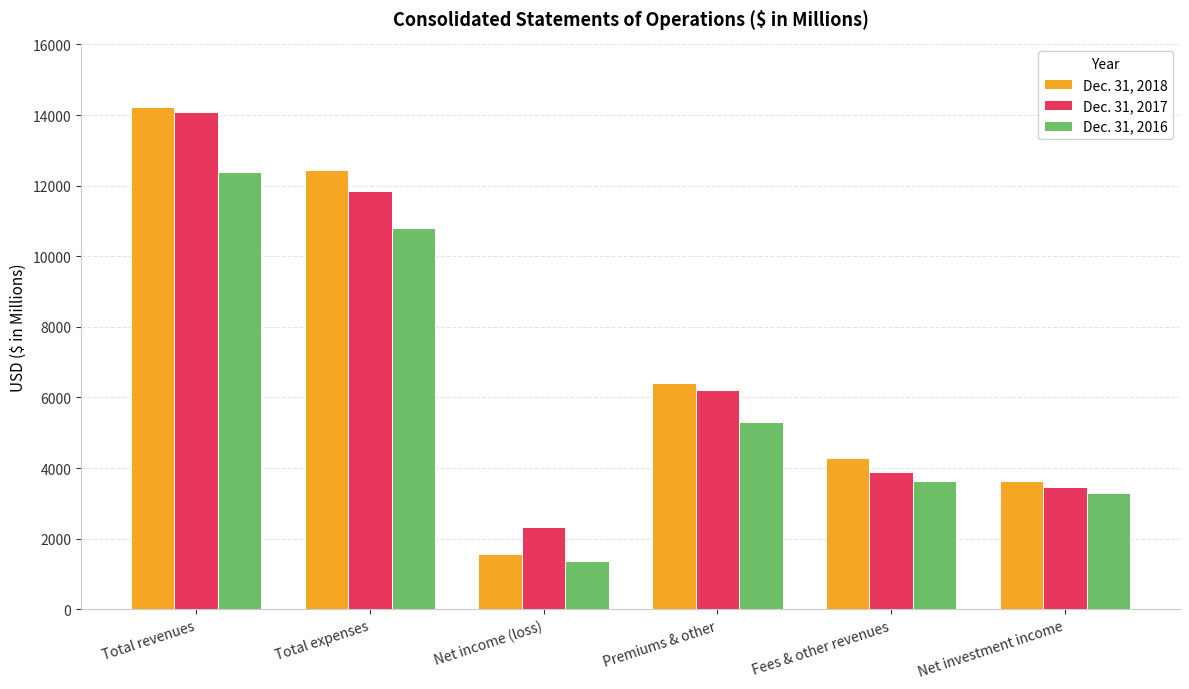

The Dec. 31, 2016 series shows 5299.1 at Premiums & other. True or false?

True